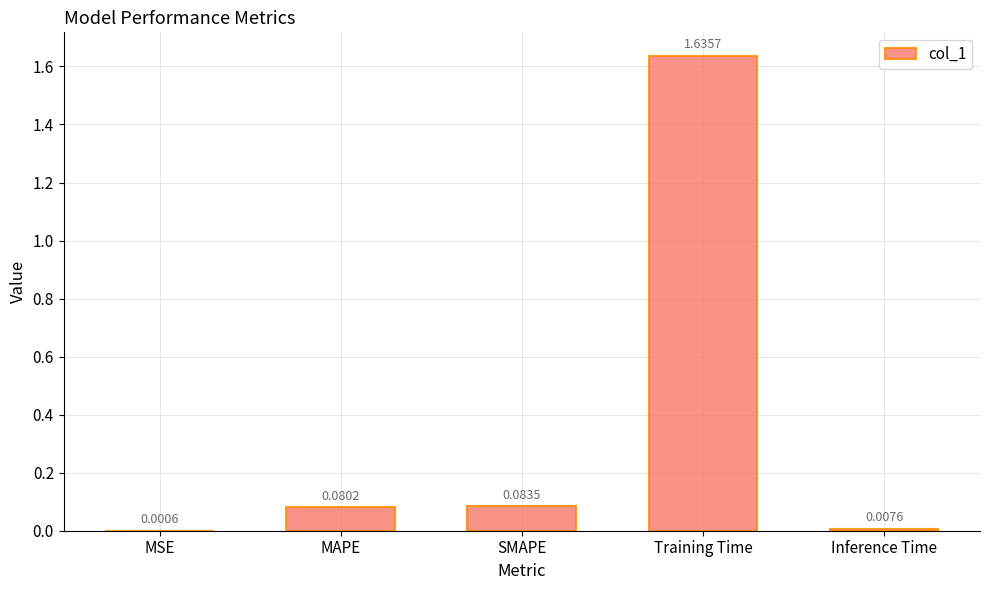

Where is the data nearest to the value 0?

MSE